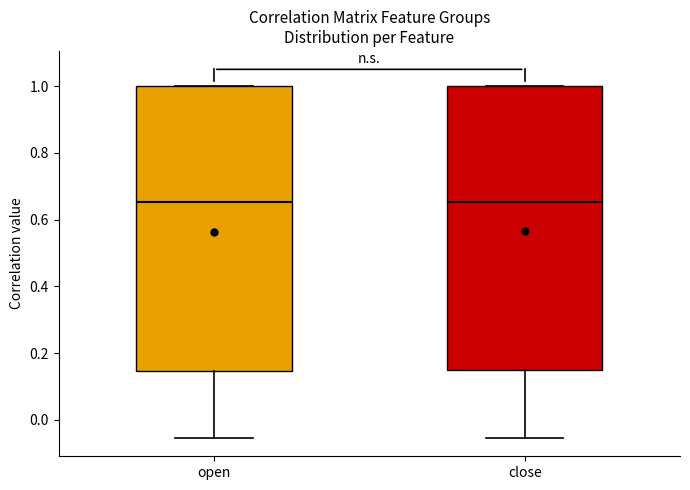

Reading left to right, transcribe this box plot: for each box, give where its median line is, the range the box spans, and where its two whiskers end, as read against the y-axis. The values are not printed on the chart, so give them approximately, as read against the axis.

open: median 0.66, box 0.14 to 1.00, whiskers -0.06 to 1.00
close: median 0.66, box 0.14 to 1.00, whiskers -0.06 to 1.00